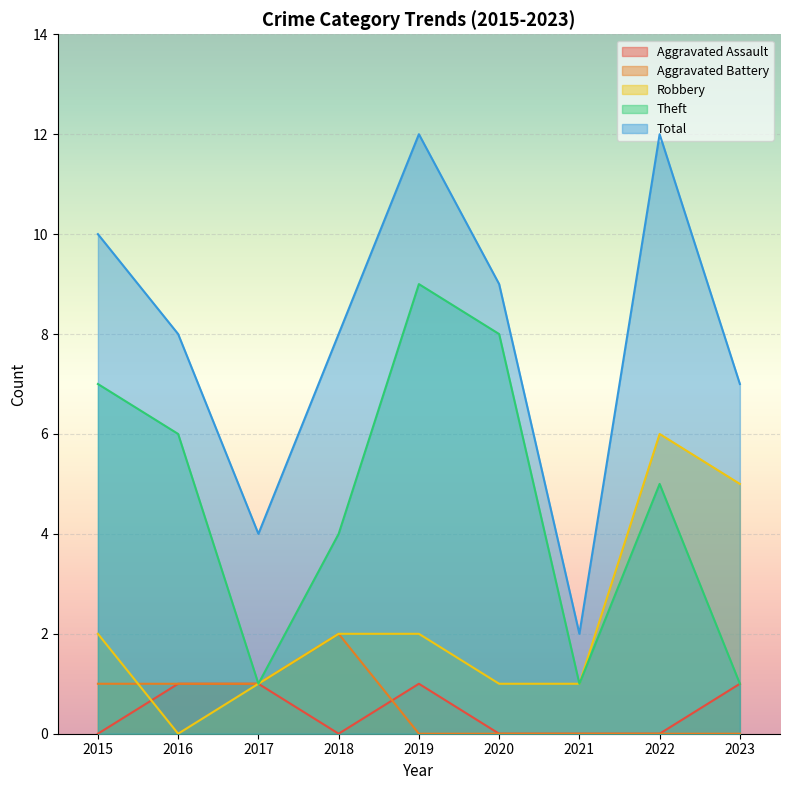

Reading left to right, transcribe all the data shown in this chart.

Aggravated Assault: 2015=0	2016=1	2017=1	2018=0	2019=1	2020=0	2021=0	2022=0	2023=1
Aggravated Battery: 2015=1	2016=1	2017=1	2018=2	2019=0	2020=0	2021=0	2022=0	2023=0
Robbery: 2015=2	2016=0	2017=1	2018=2	2019=2	2020=1	2021=1	2022=6	2023=5
Theft: 2015=7	2016=6	2017=1	2018=4	2019=9	2020=8	2021=1	2022=5	2023=1
Total: 2015=10	2016=8	2017=4	2018=8	2019=12	2020=9	2021=2	2022=12	2023=7